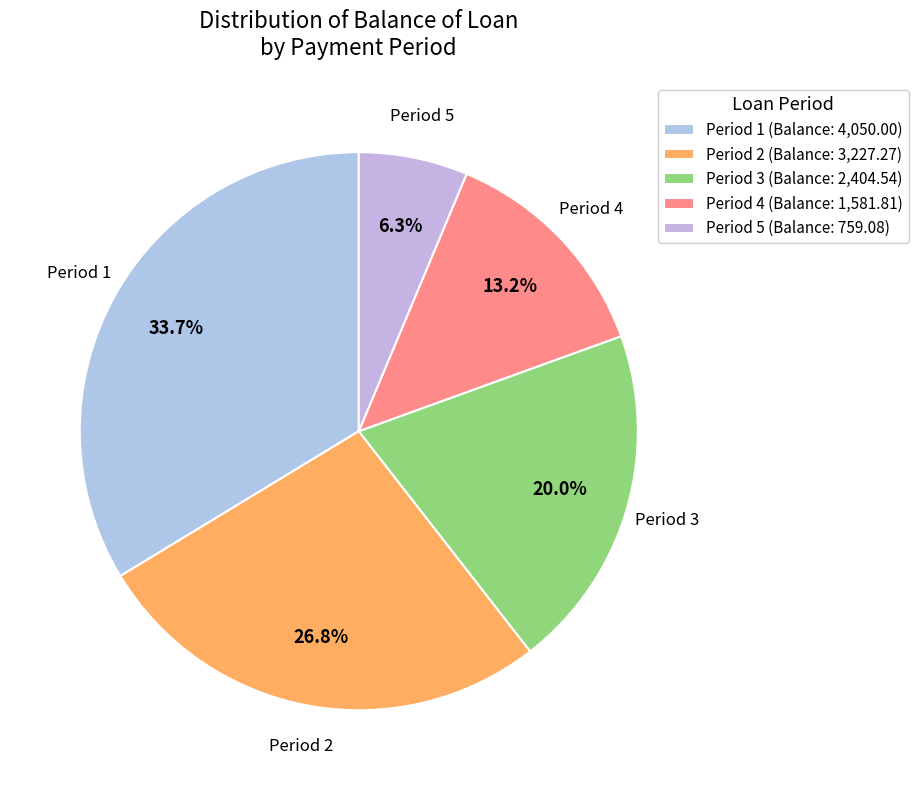

How many segments does this pie chart have?

5